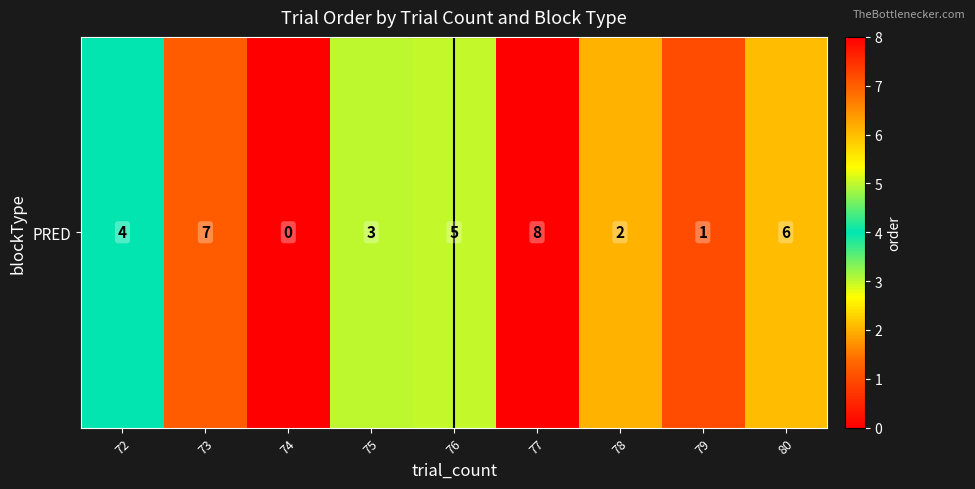

Rank the categories by value from lowest to highest.

74, 79, 78, 75, 72, 76, 80, 73, 77